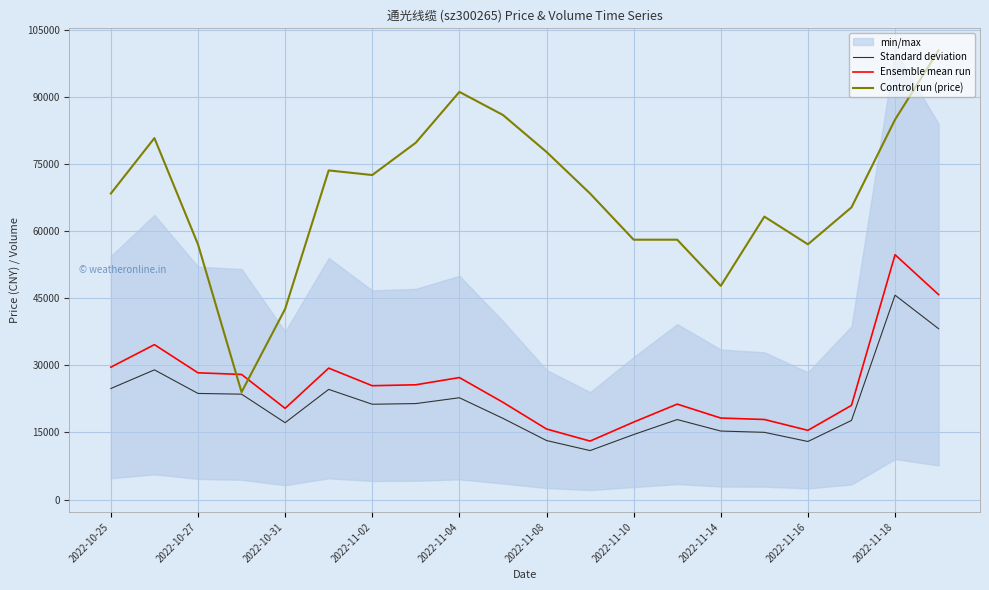

Which category has the highest value in the Ensemble mean run series?

2022-11-18